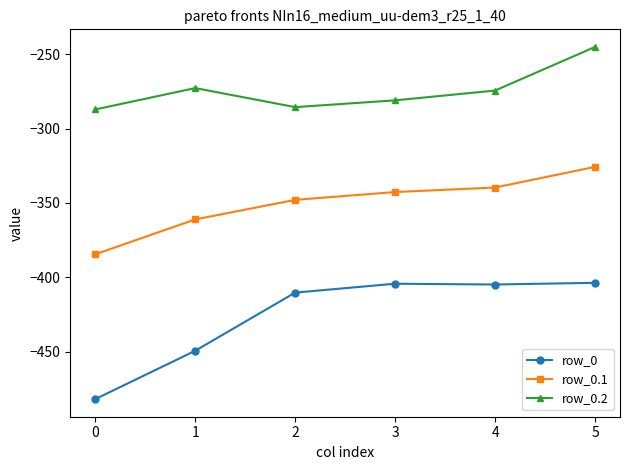

Rank the series by their average value, from highest to lowest.

row_0.2, row_0.1, row_0